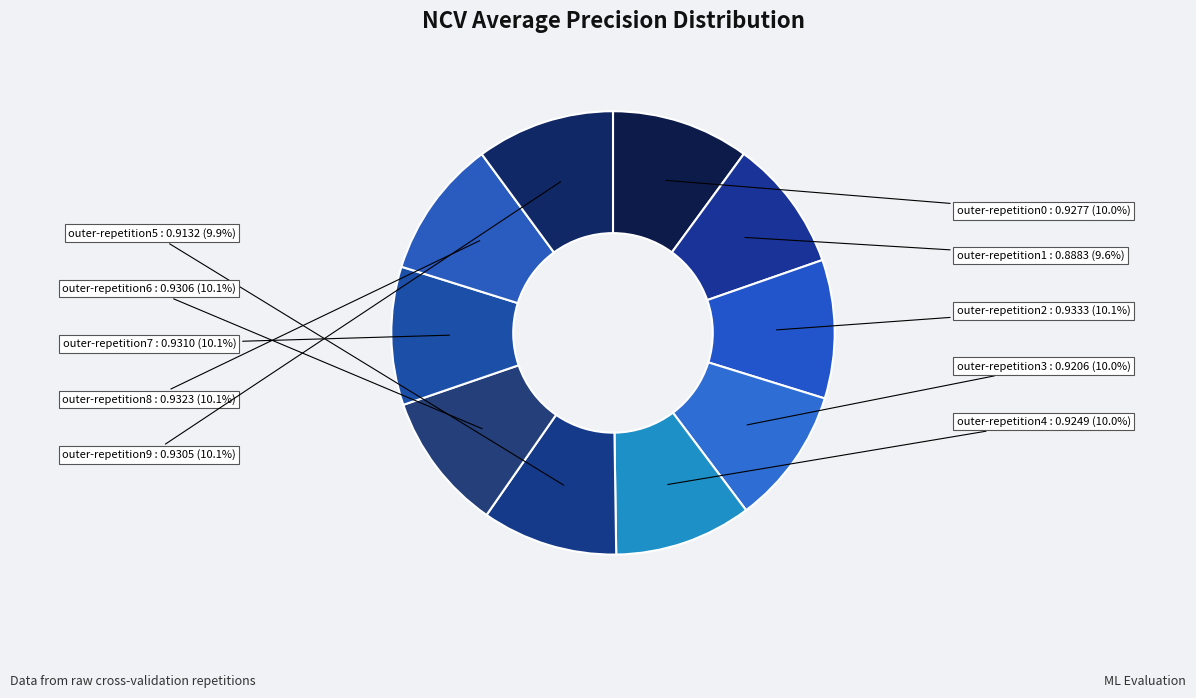

Which slice is the largest?

outer-repetition2